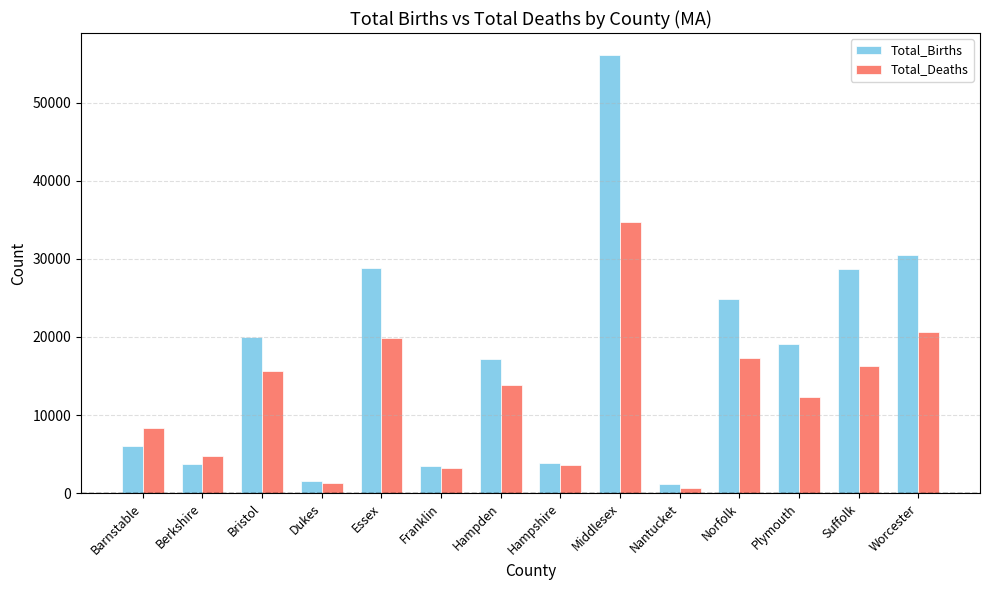

How many categories are shown in the chart?

14